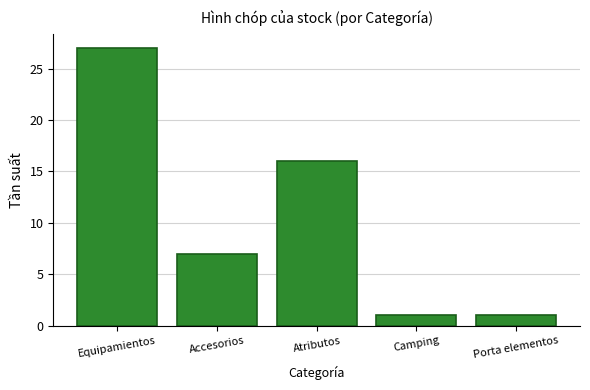

What is the smallest value displayed?

1